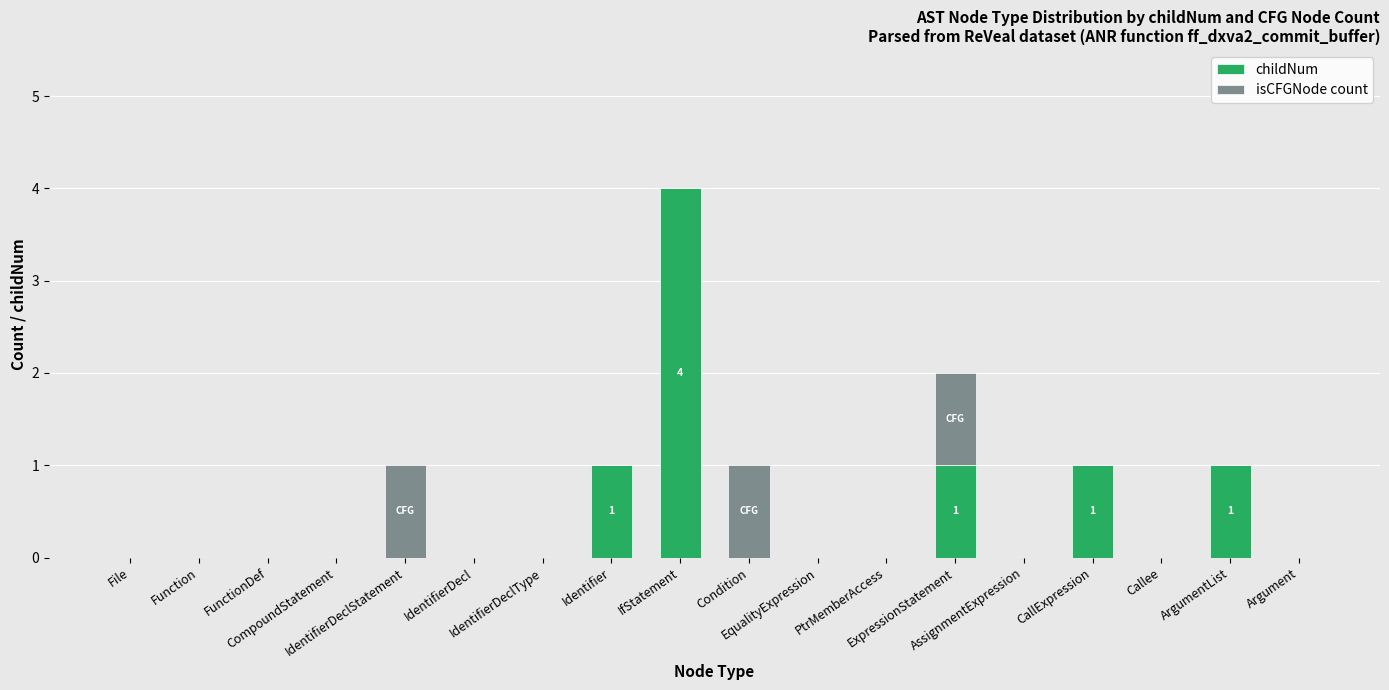

True or false: childNum has a value of -2 at Condition.

False